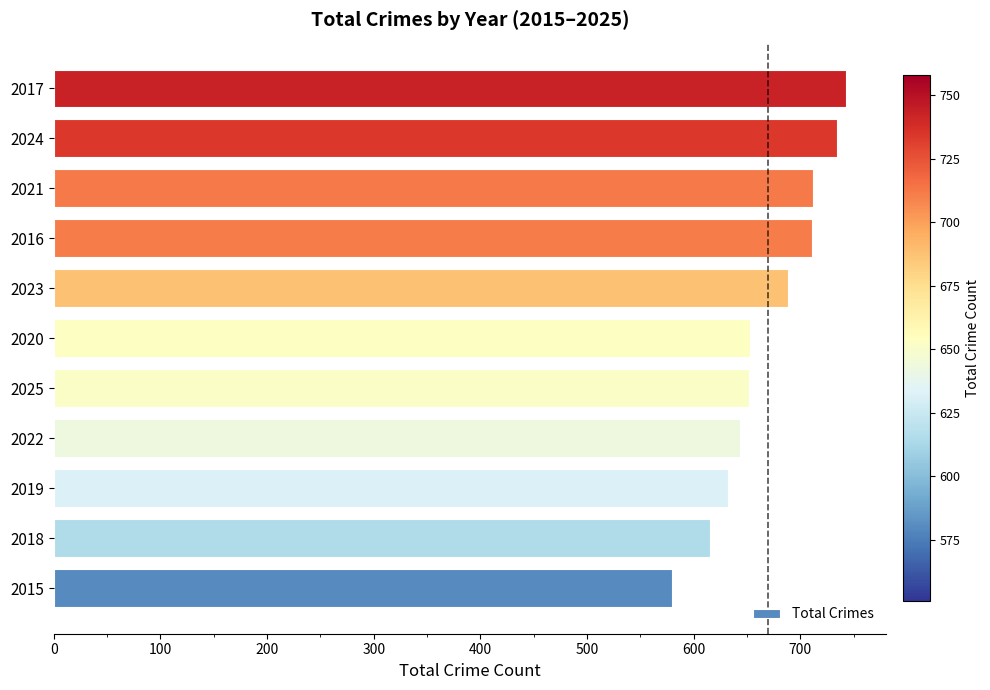

Is it true that the value at 2018 is 615?

True